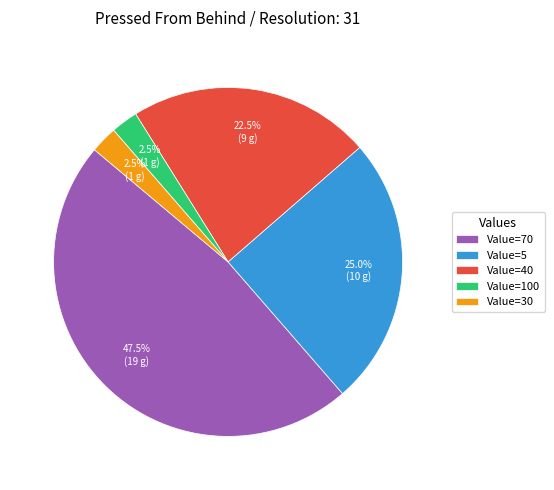

How many segments does this pie chart have?

5